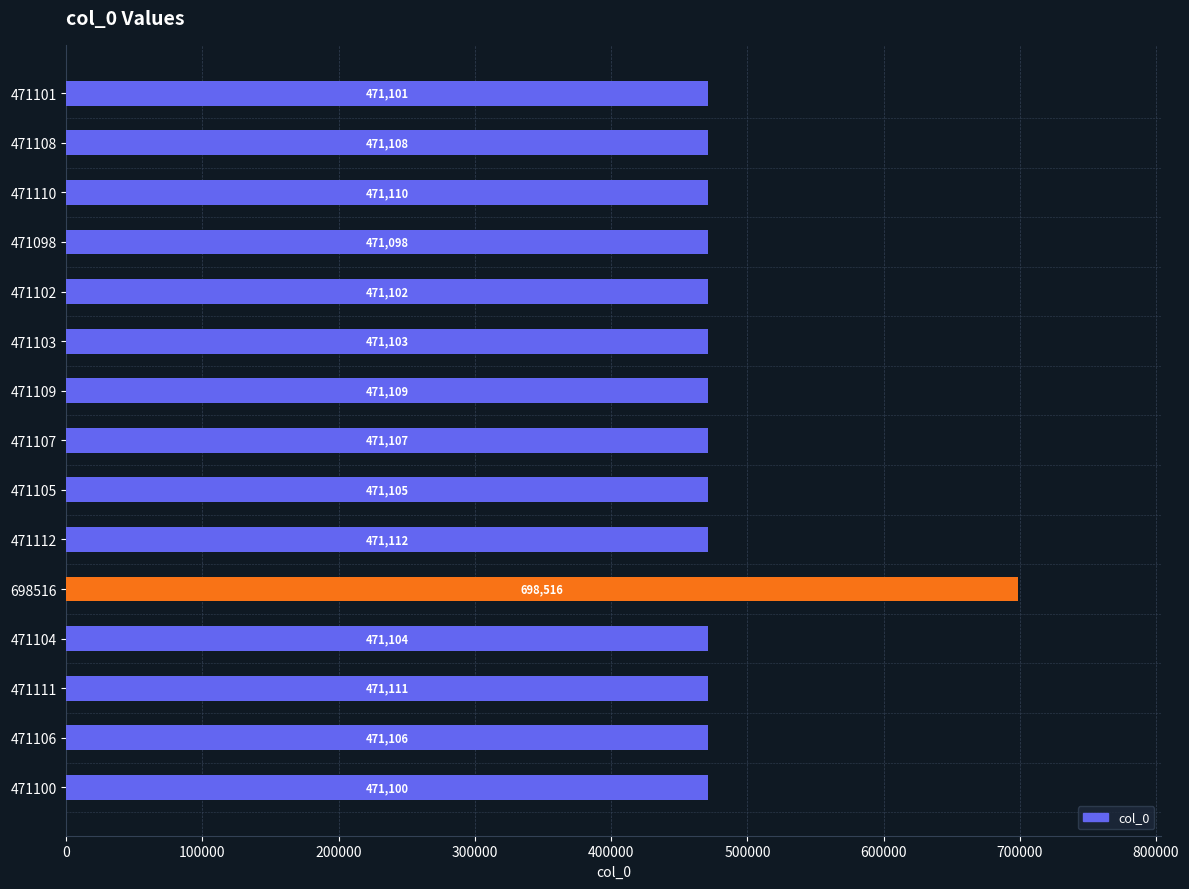

At which category does the chart reach its minimum across all series?

471098